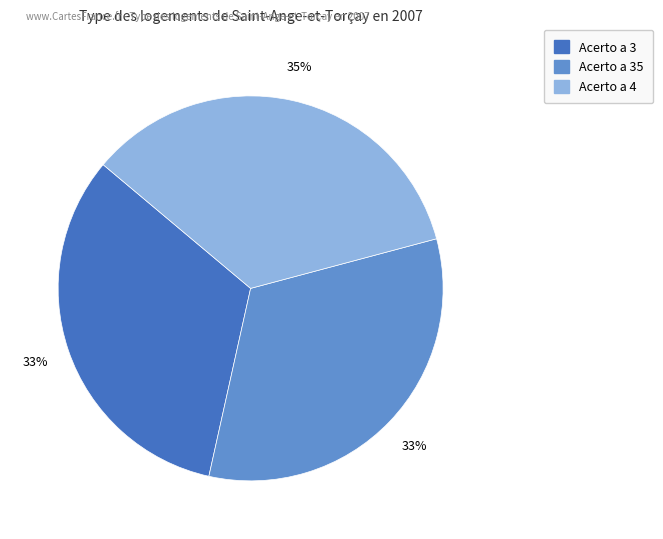

To the nearest percent, what is the average slice percentage?

33%